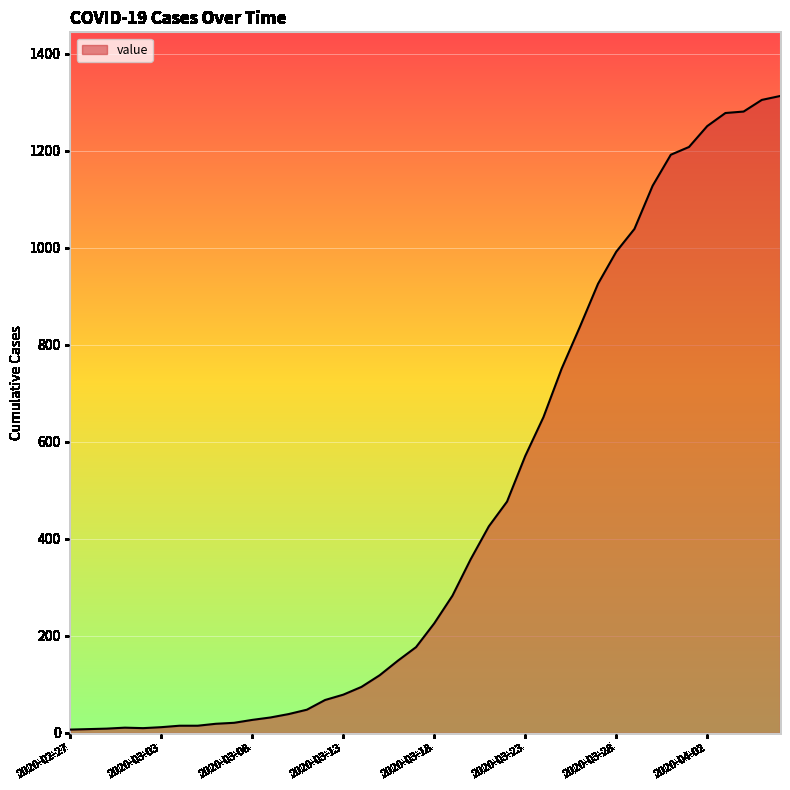

What is the greatest value displayed?

1313